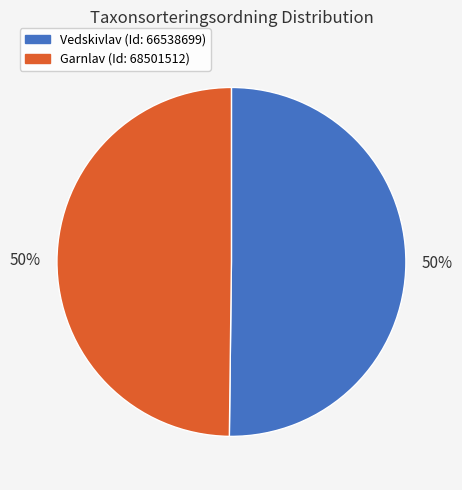

Count the number of slices in the pie.

2